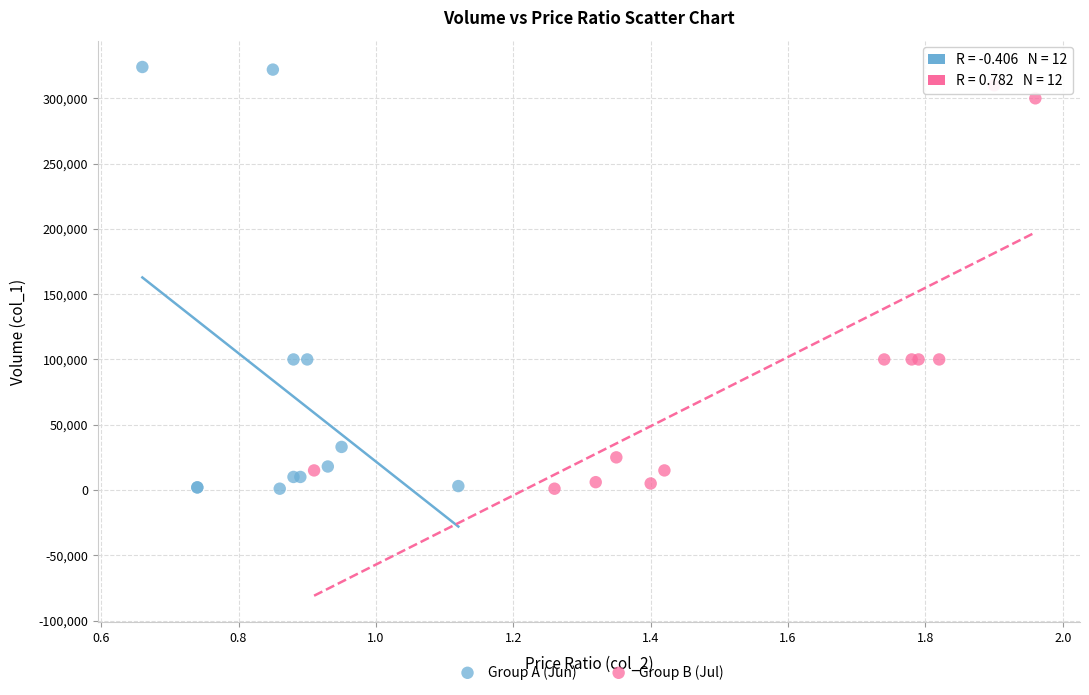

Which series has the widest spread of Y values?

Group A (Jun)